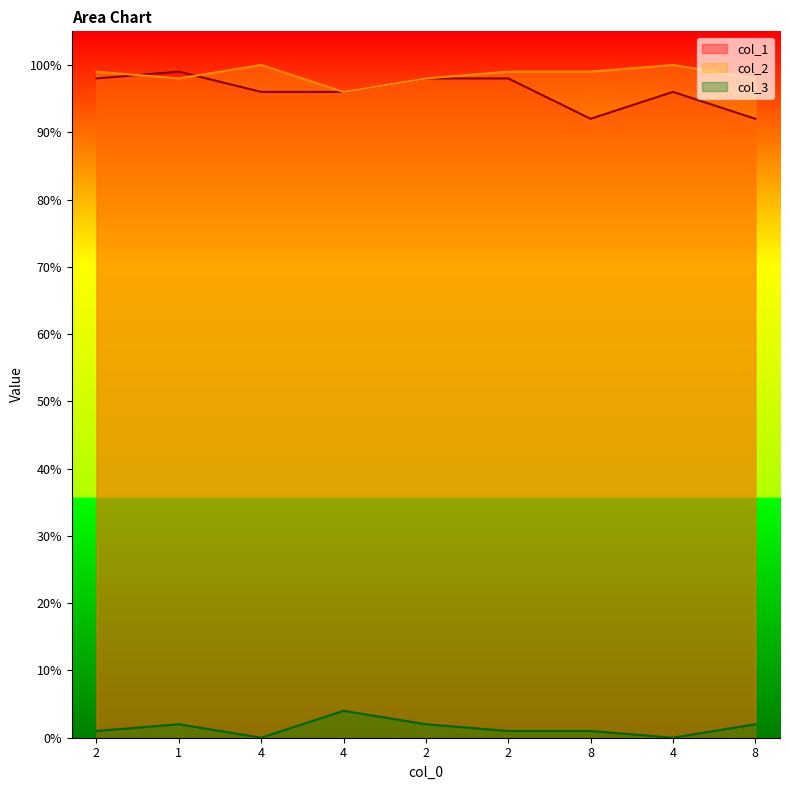

Does the chart display data point markers on the line(s)?

No